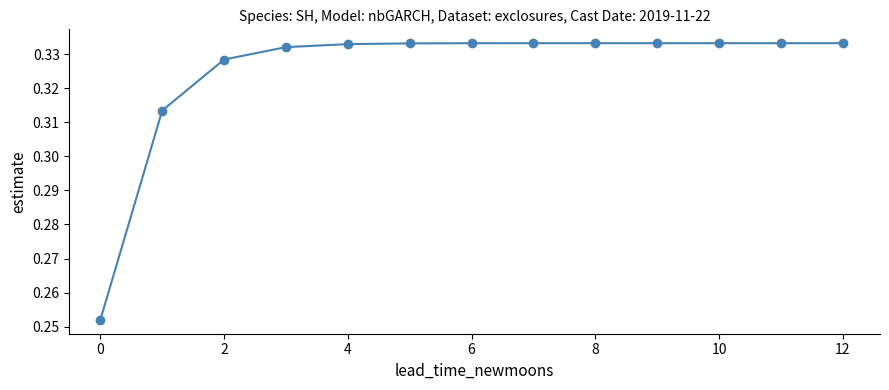

What is the sum of all values?

4.2